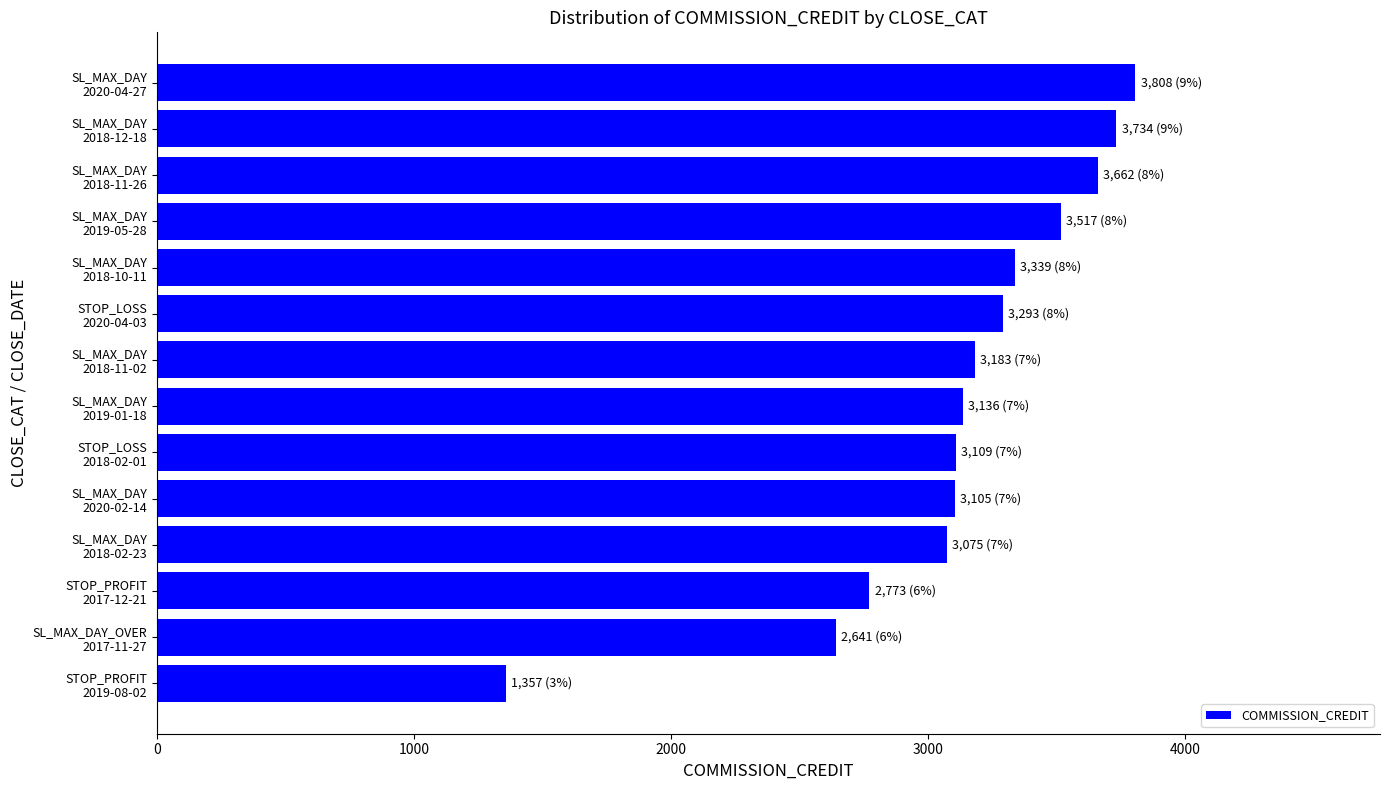

How many data points are less than 3183?

7